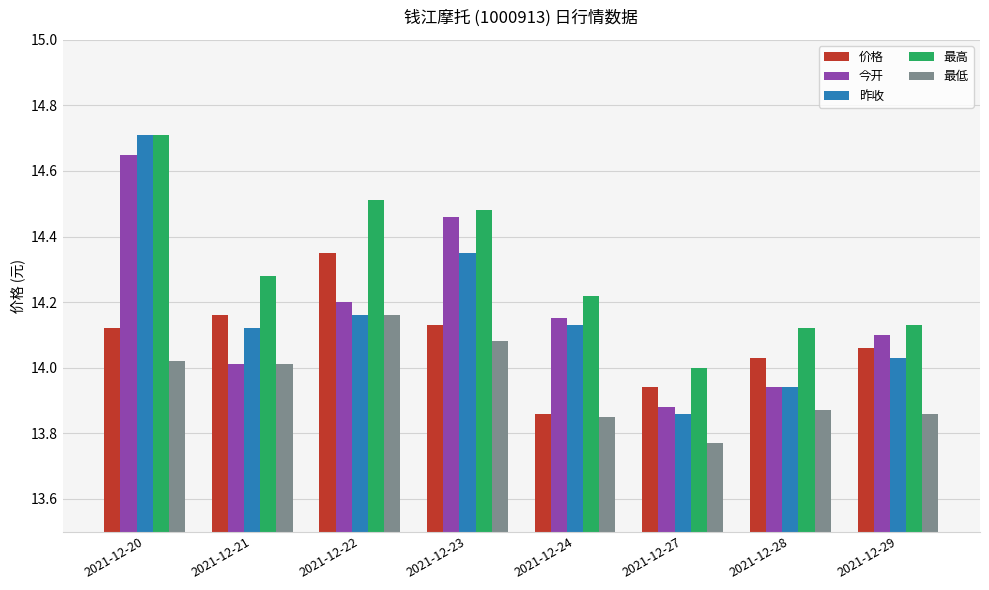

What is the total value across all series at 2021-12-21?

70.6